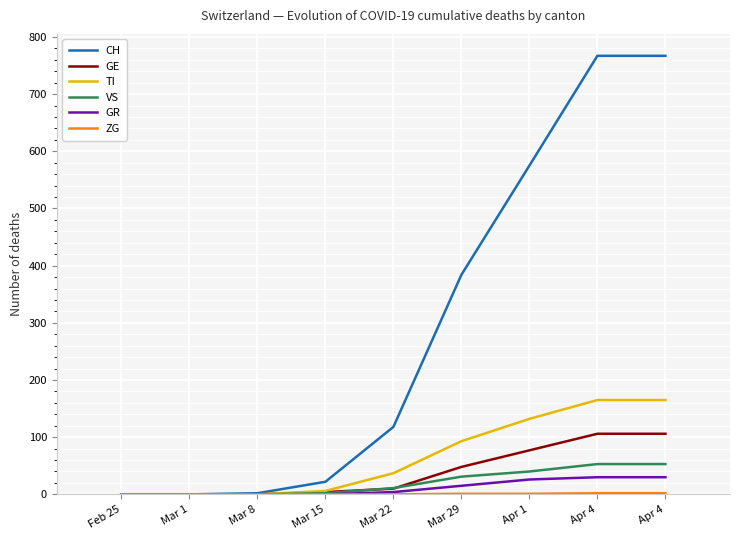

True or false: VS and TI cross at least once.

False